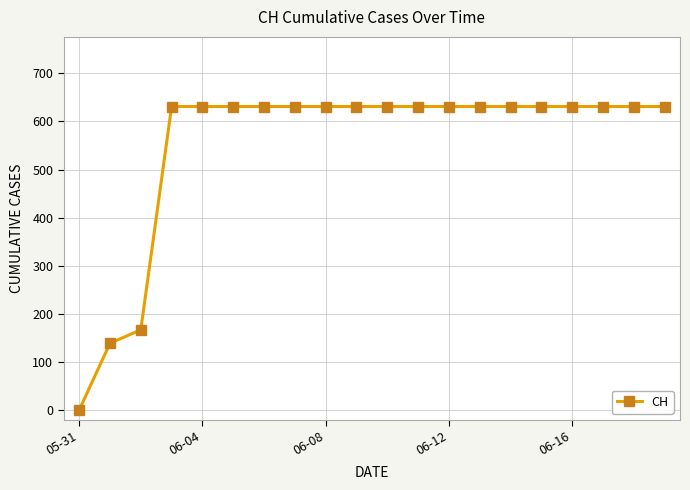

How many lines are shown in the chart?

1